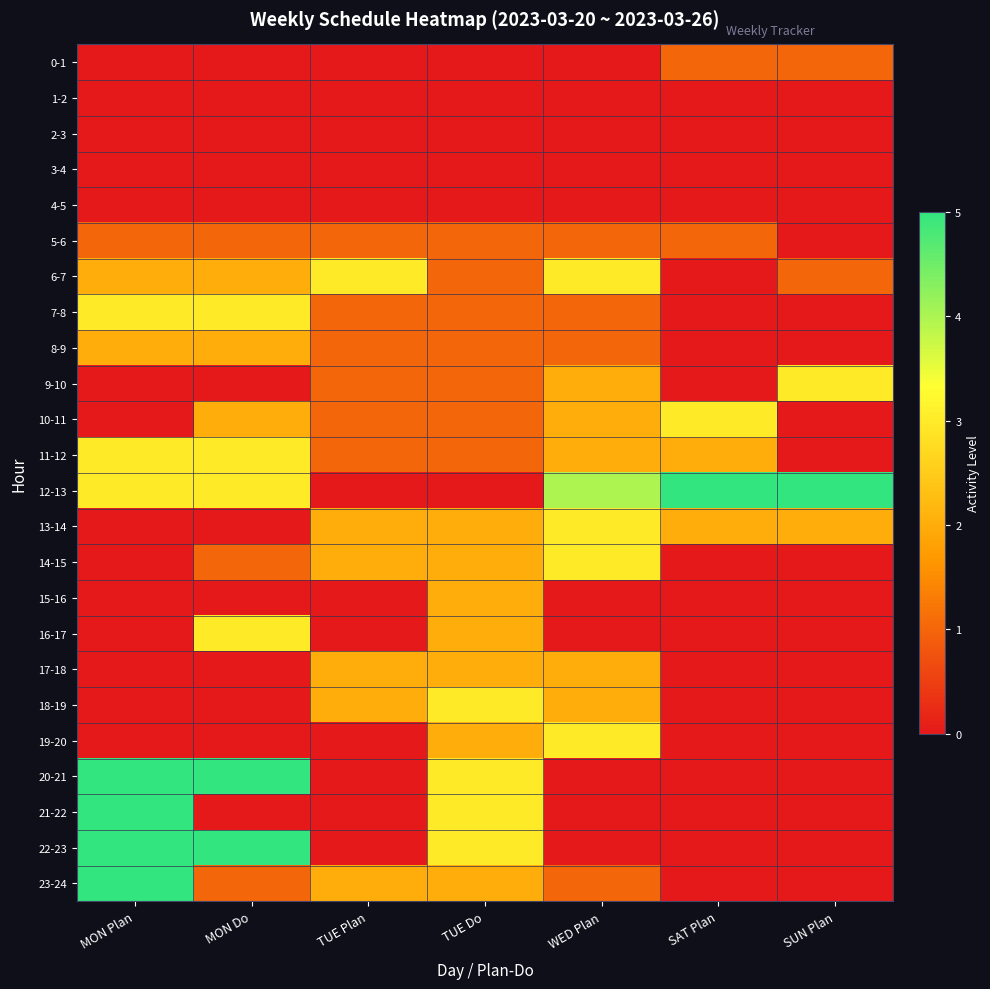

What is the total value across all series at SUN Plan?

12